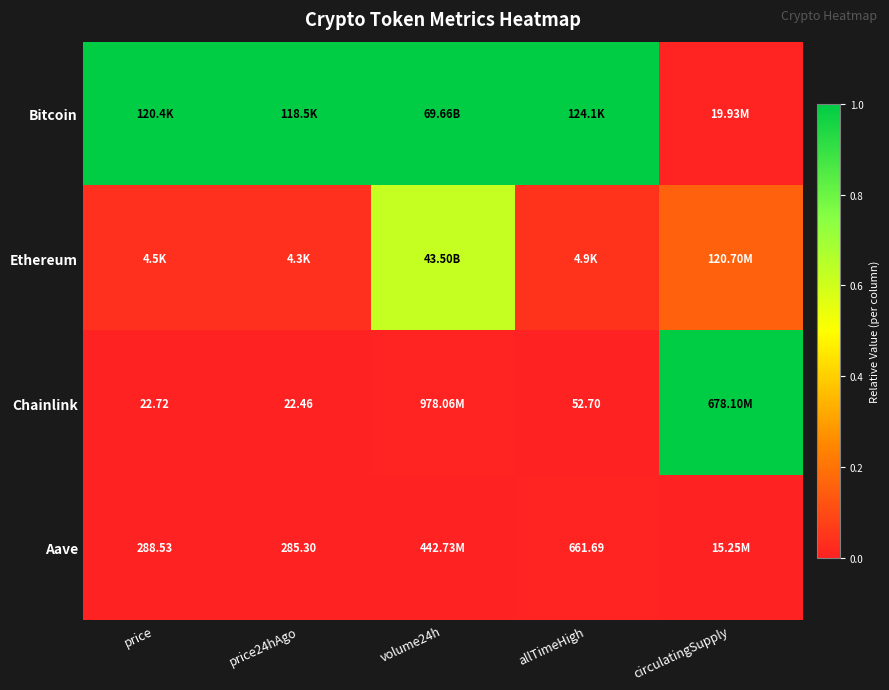

What is the difference between the Bitcoin values at circulatingSupply and price?

1.0